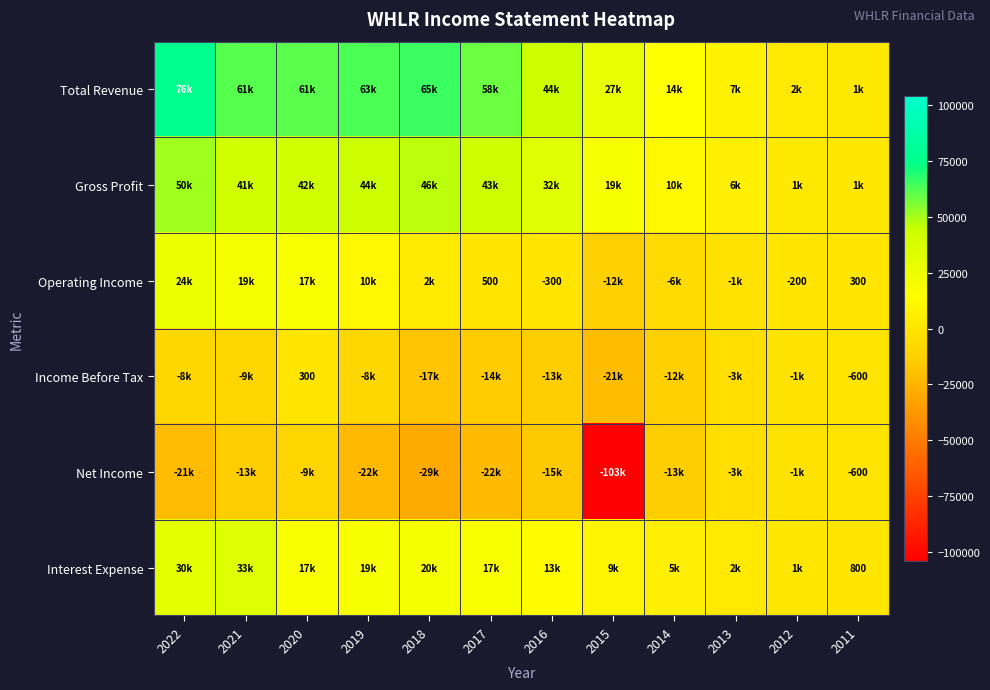

What is the maximum value shown in the chart?

76600